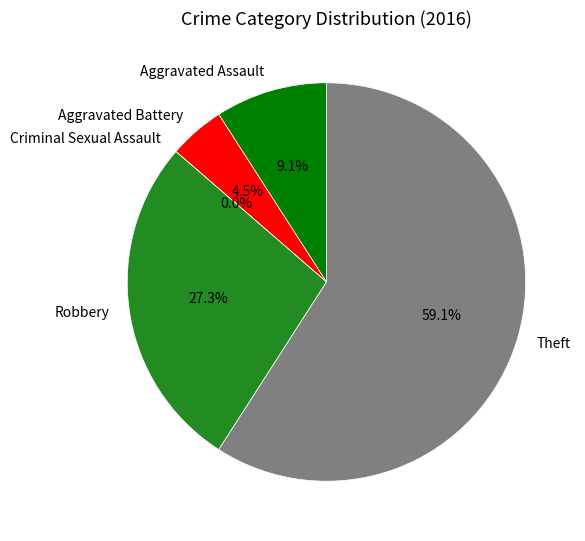

Is it true that Theft is 59% of the pie?

True